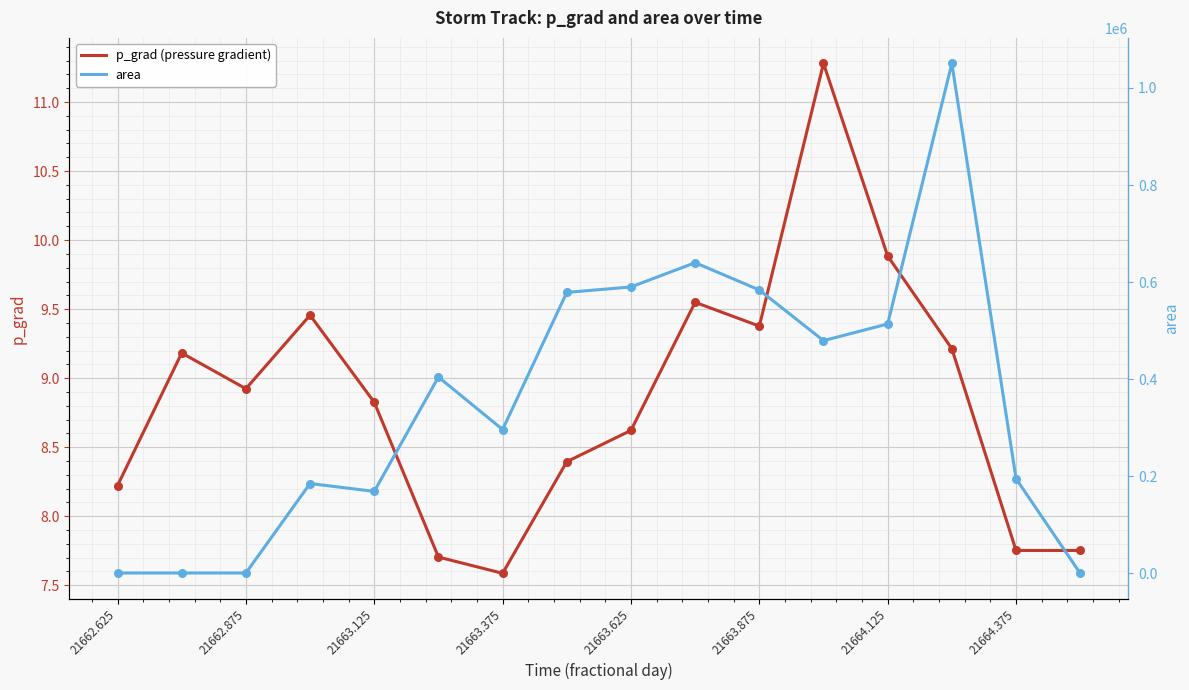

The value of p_grad (pressure gradient) at 21662.625 is 8.2. True or false?

True